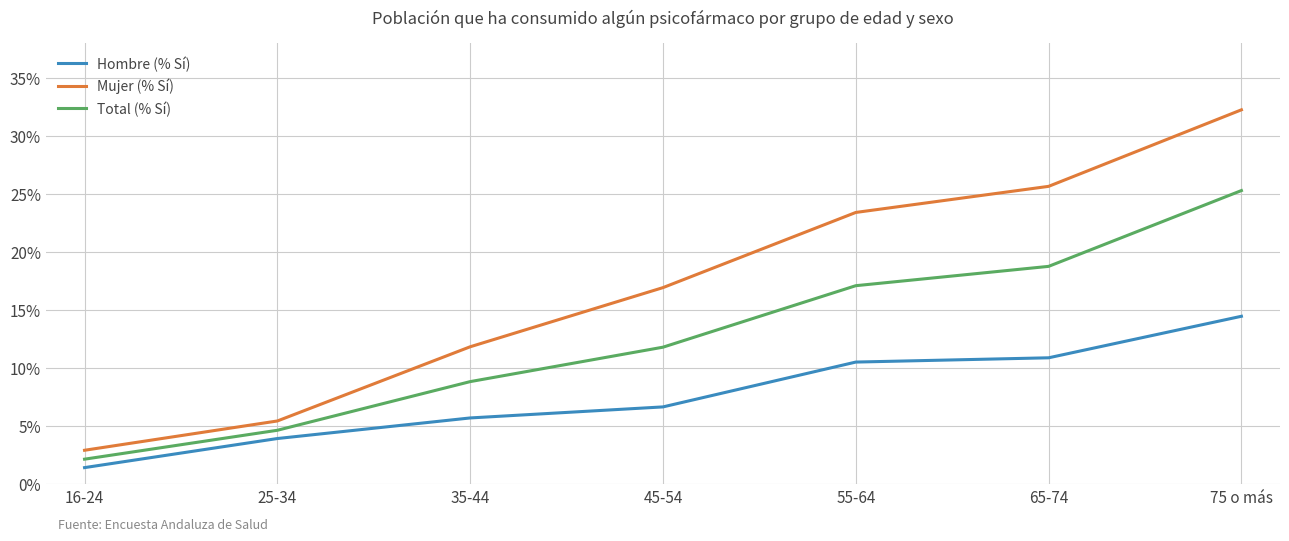

True or false: Mujer (% Sí) has more than 1 interior local peaks.

False